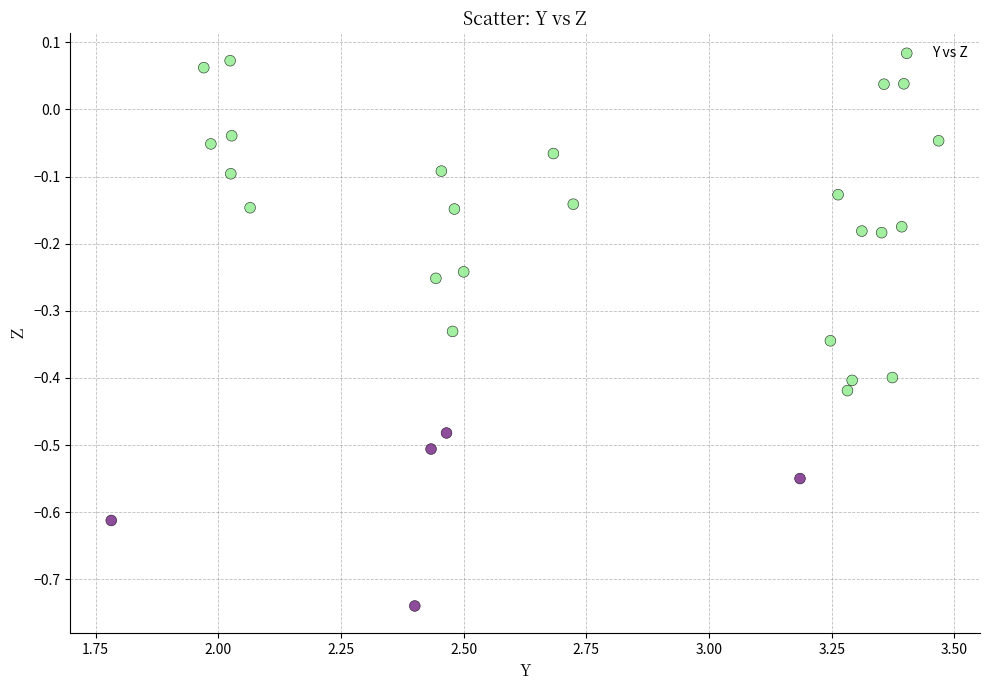

What is the range of Y values (max minus min)?

0.8